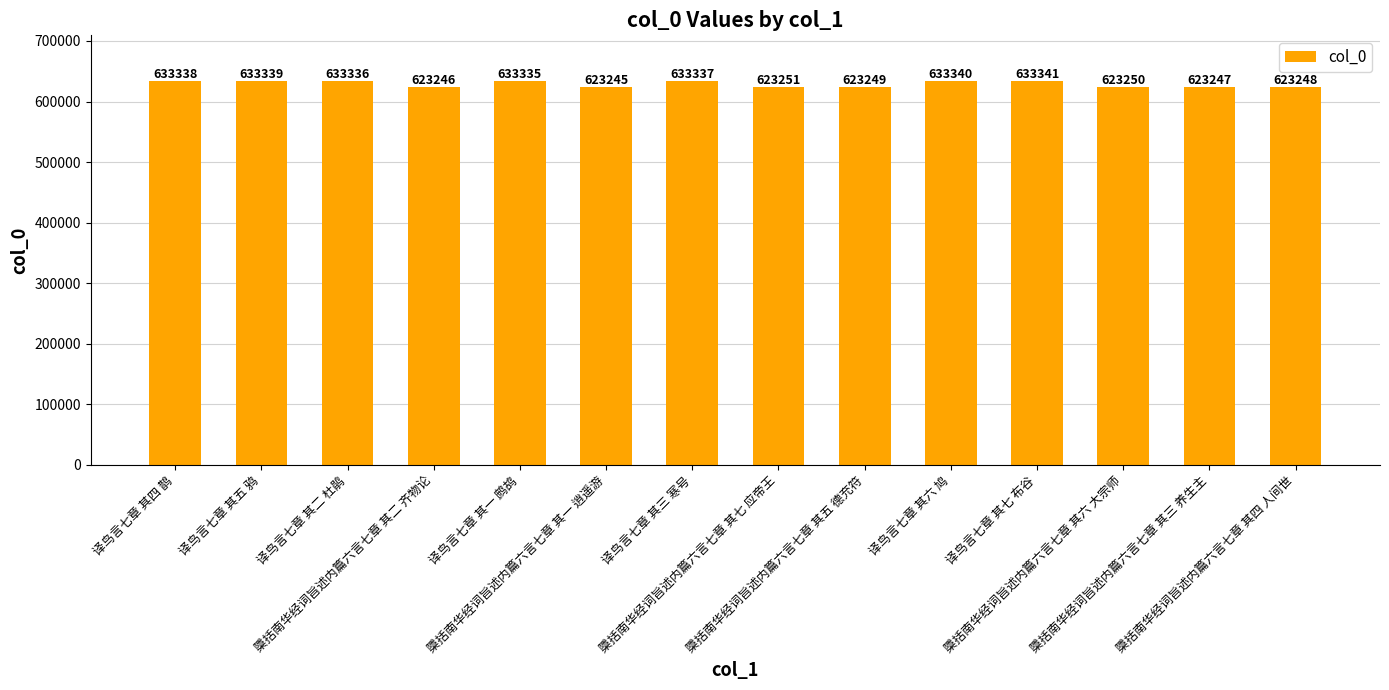

What is the smallest value displayed?

623245